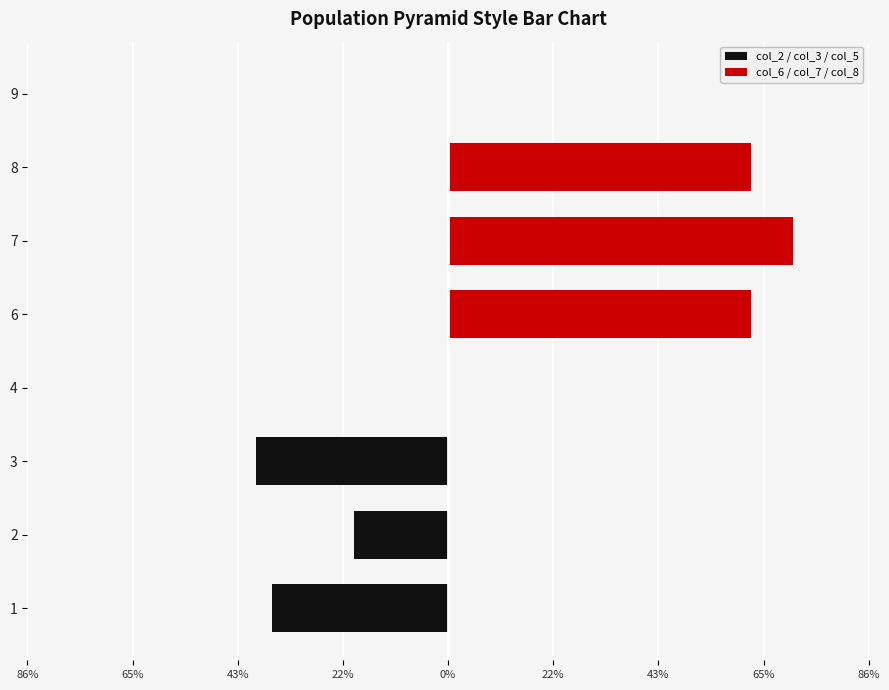

Between 2 and 3, which is larger?

2